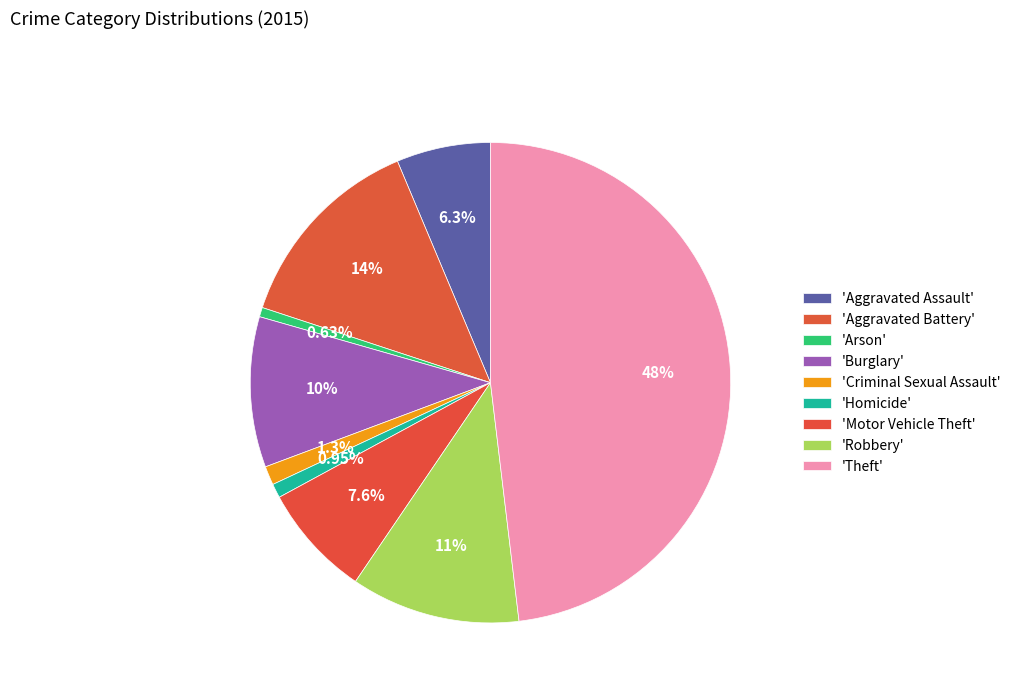

Which slice is the largest?

Theft